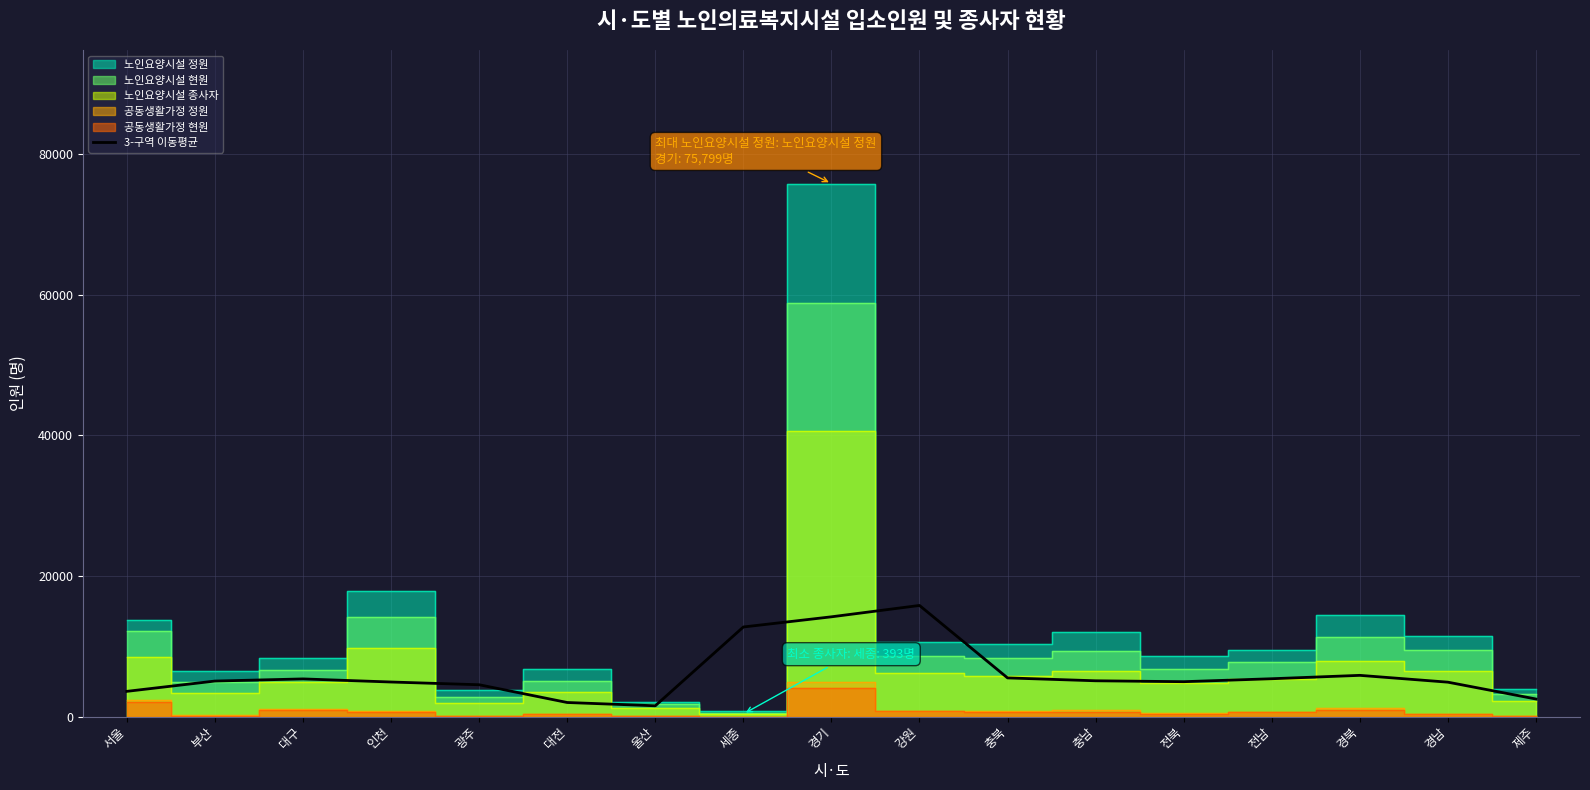

What is the value of the 16th point from the left?

4910.5